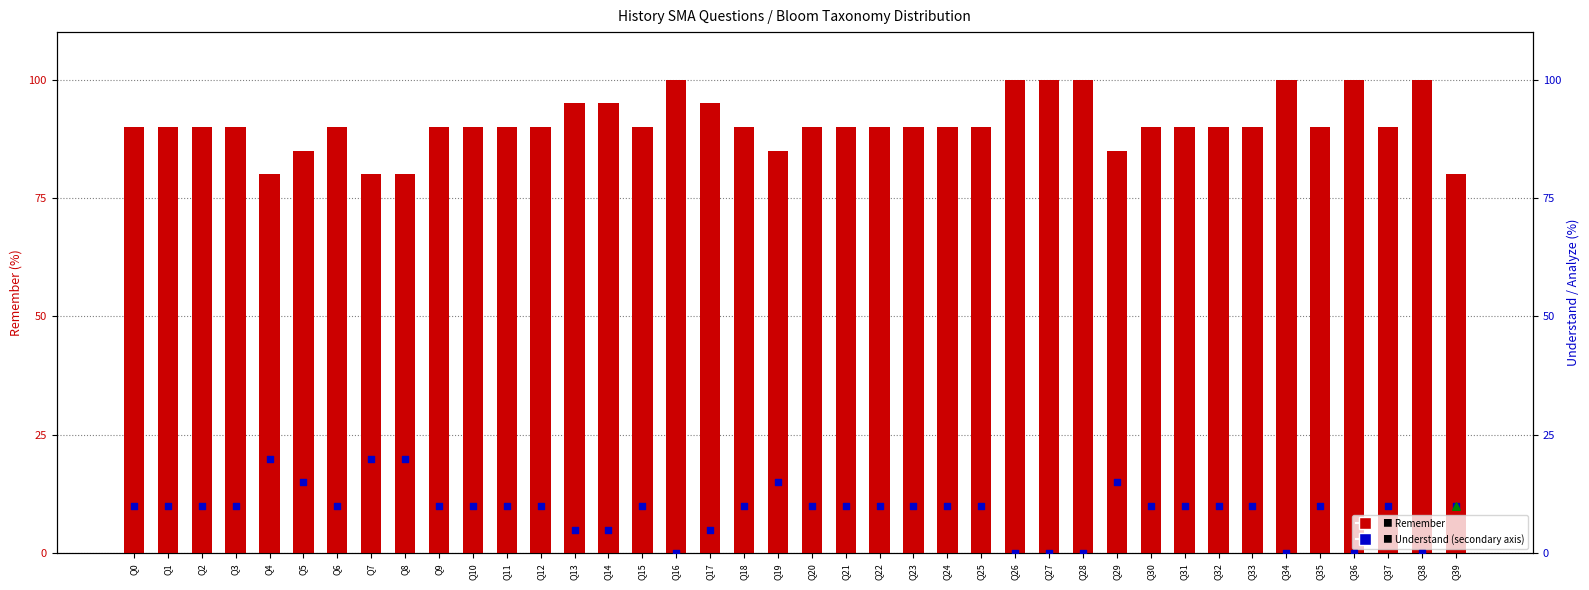

Which series has the largest Y range (max minus min)?

Remember